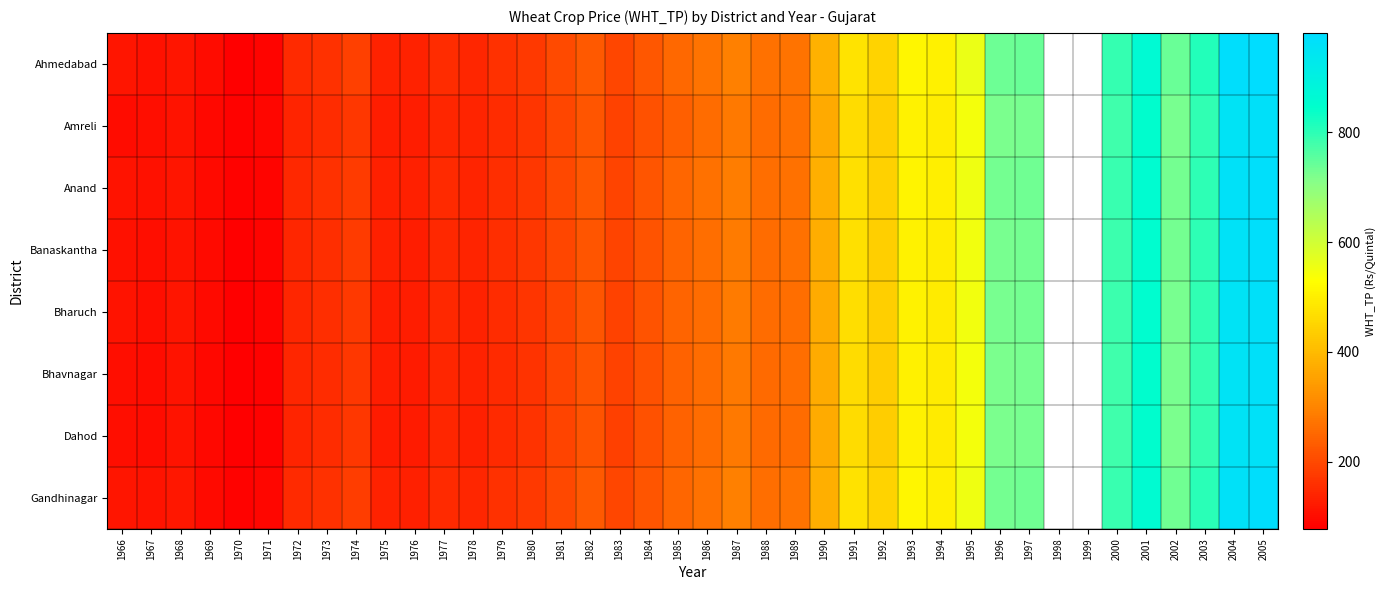

At 1974, list the series in order from smallest to largest.

Amreli, Dahod, Bhavnagar, Bharuch, Banaskantha, Anand, Gandhinagar, Ahmedabad